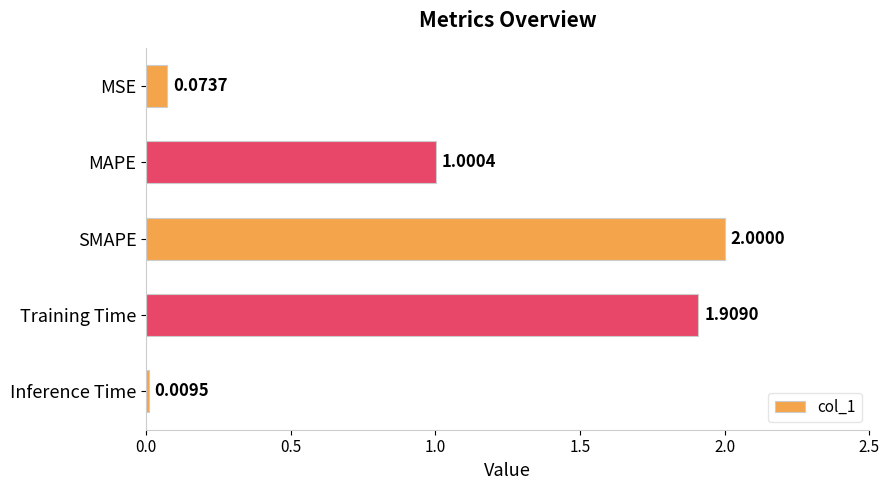

What is the difference between the values at MAPE and Training Time?

0.9